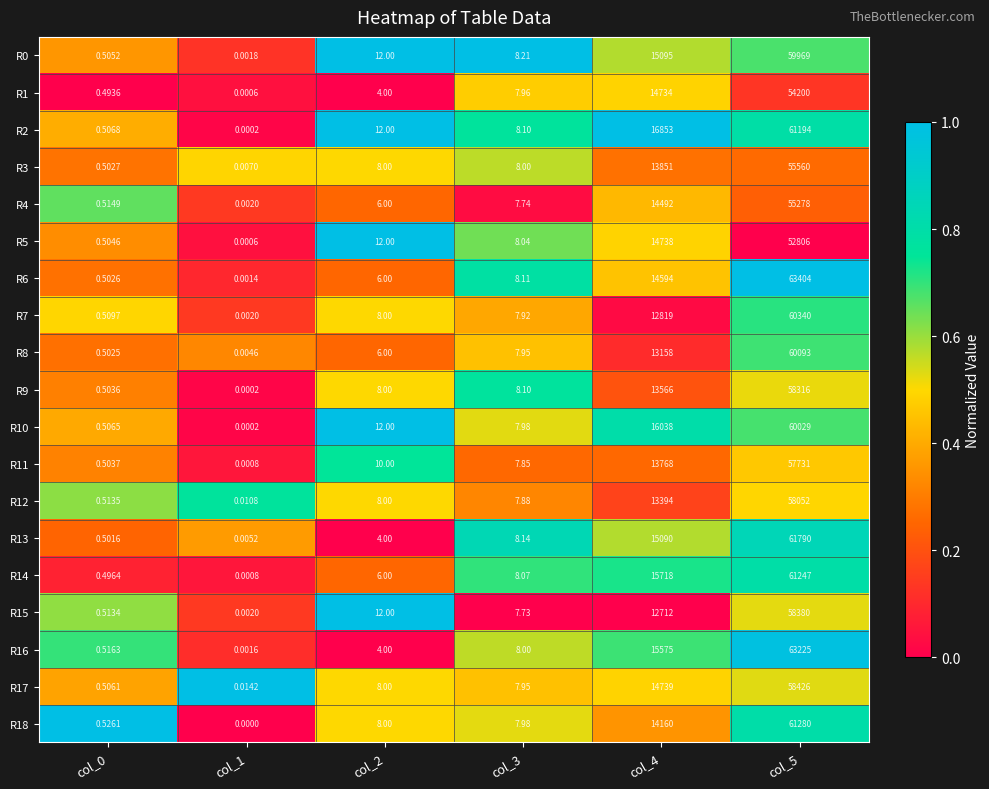

Is the value of R10 at col_1 greater than the value of R17 at col_2?

No